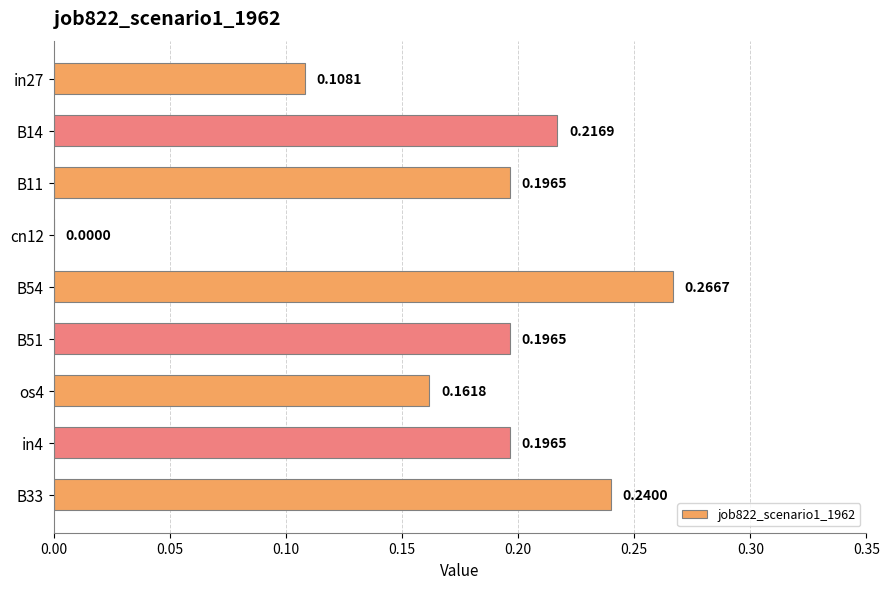

What is the sum of all values?

1.6